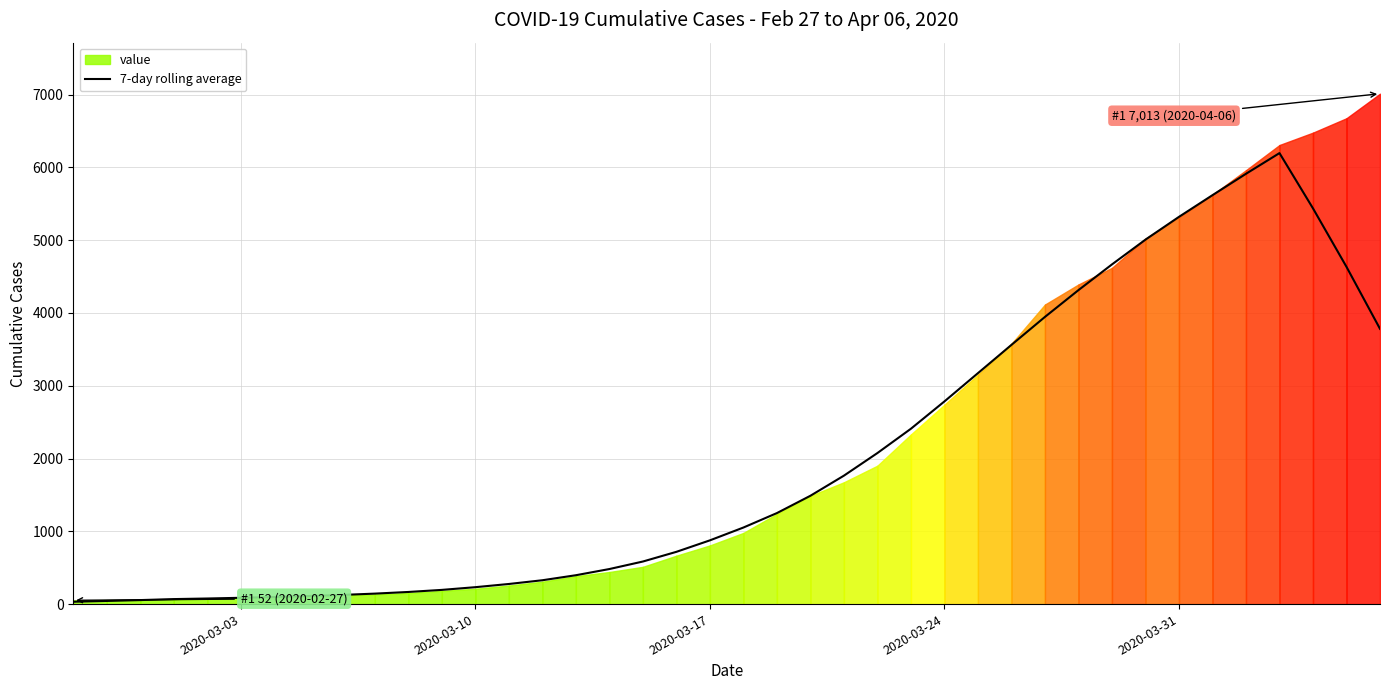

The value of 7-day rolling average at 2020-03-24 is 1843.6. True or false?

False